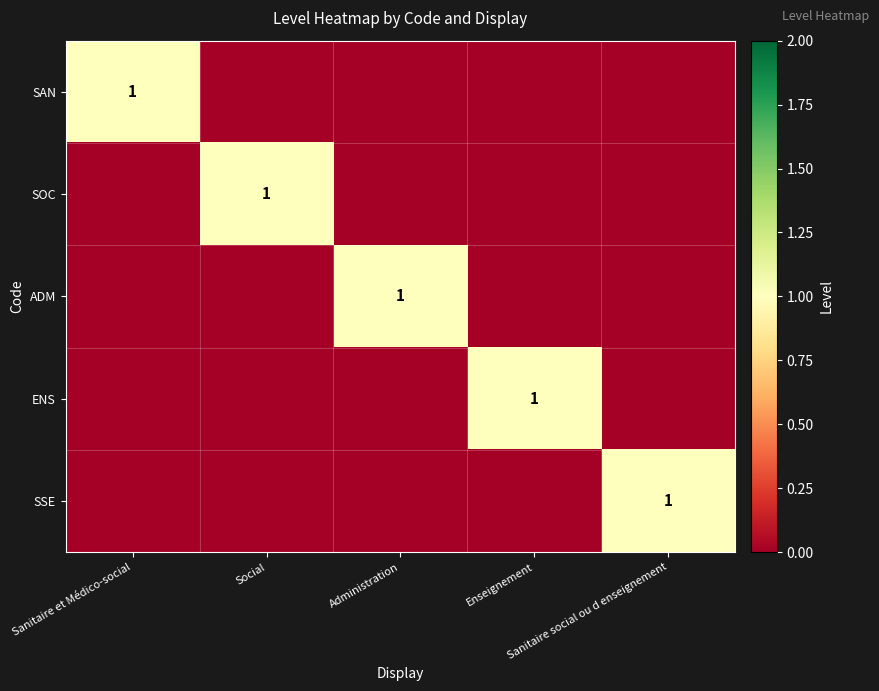

Is the value of ADM at Administration greater than the value of SSE at Sanitaire social ou d enseignement?

No